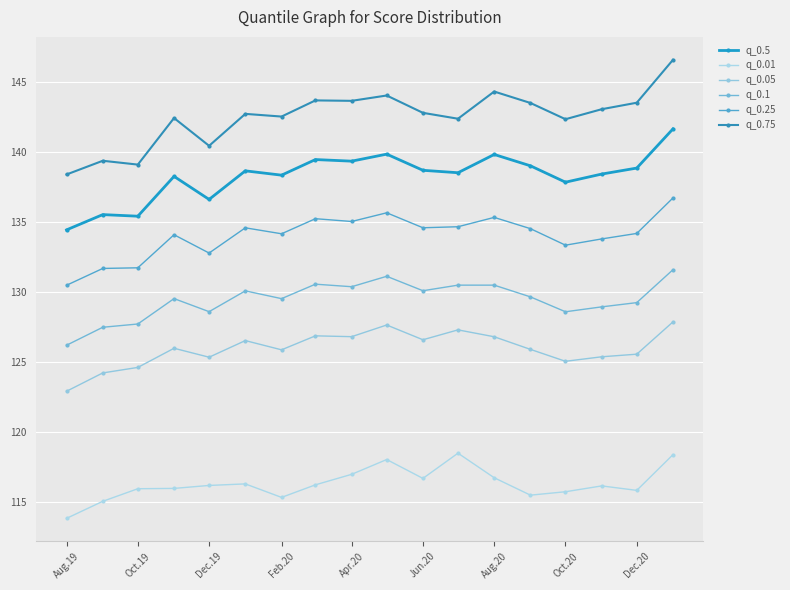

At which category does the chart reach its minimum across all series?

Aug.19